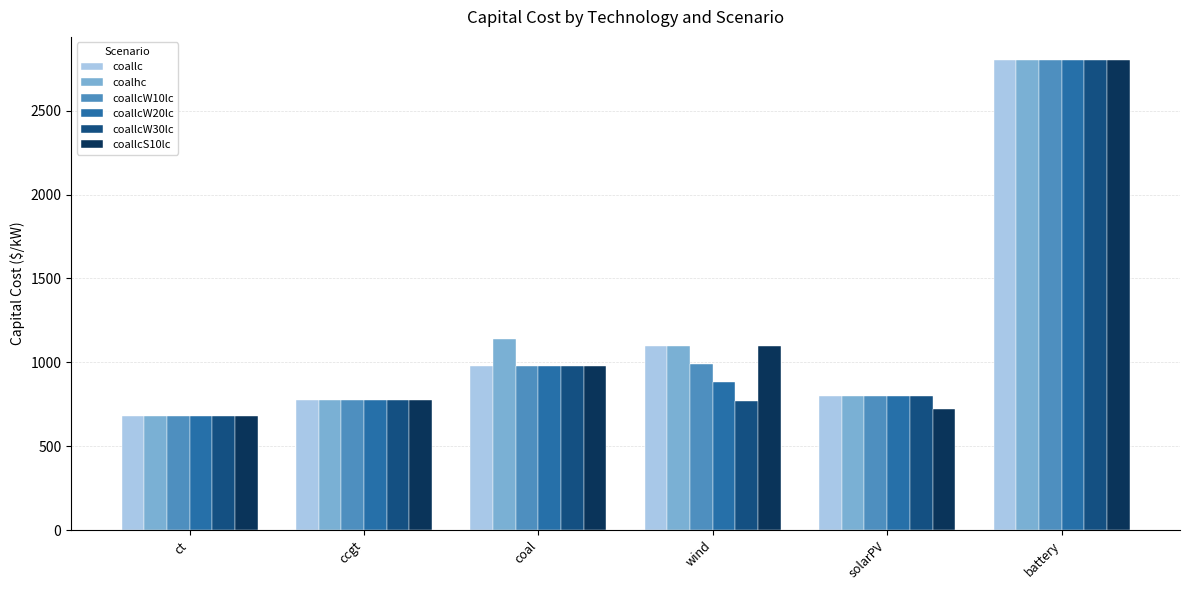

What position from the right is coal?

4